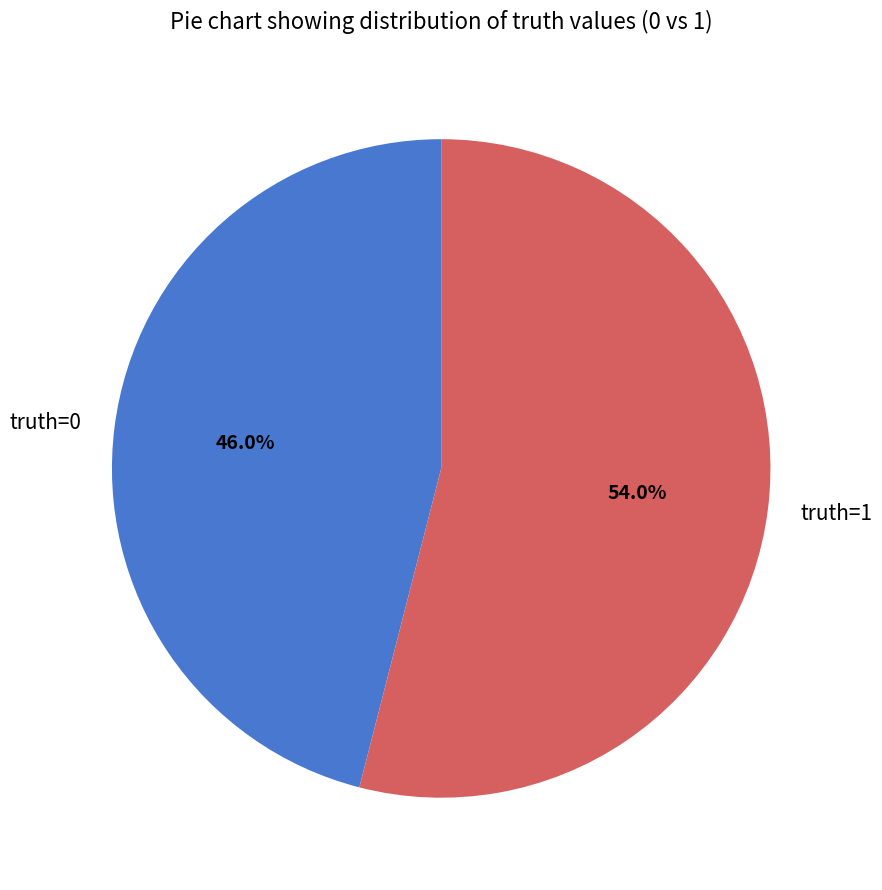

Is truth=0 the majority of the pie?

No